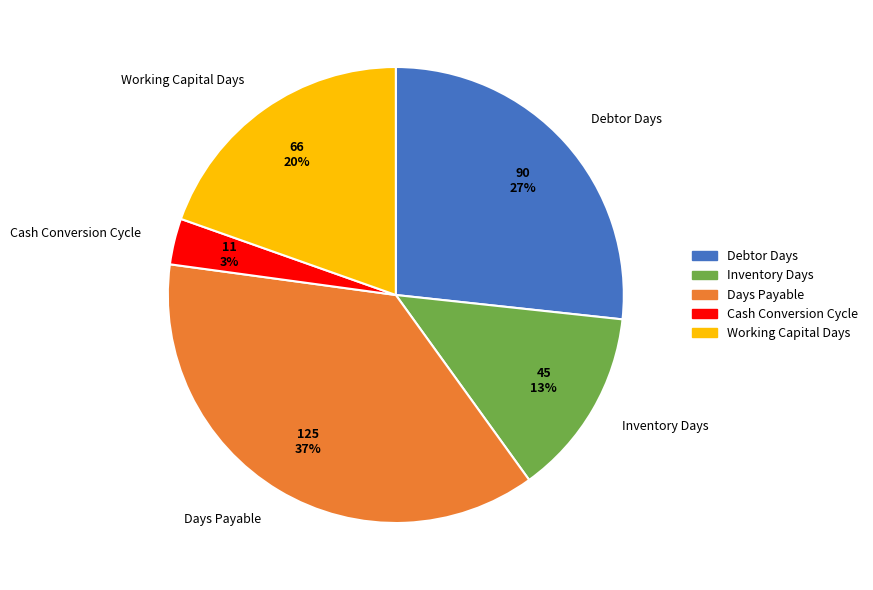

Is the sum of Days Payable and Debtor Days greater than half?

Yes